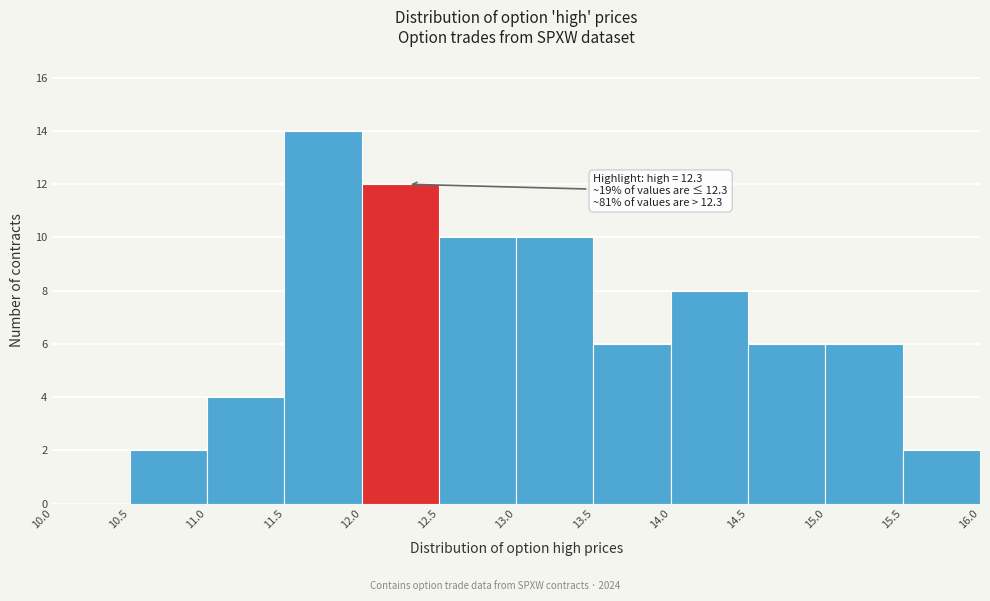

Which range on the x-axis has the tallest bar?

11.5 to 12.0